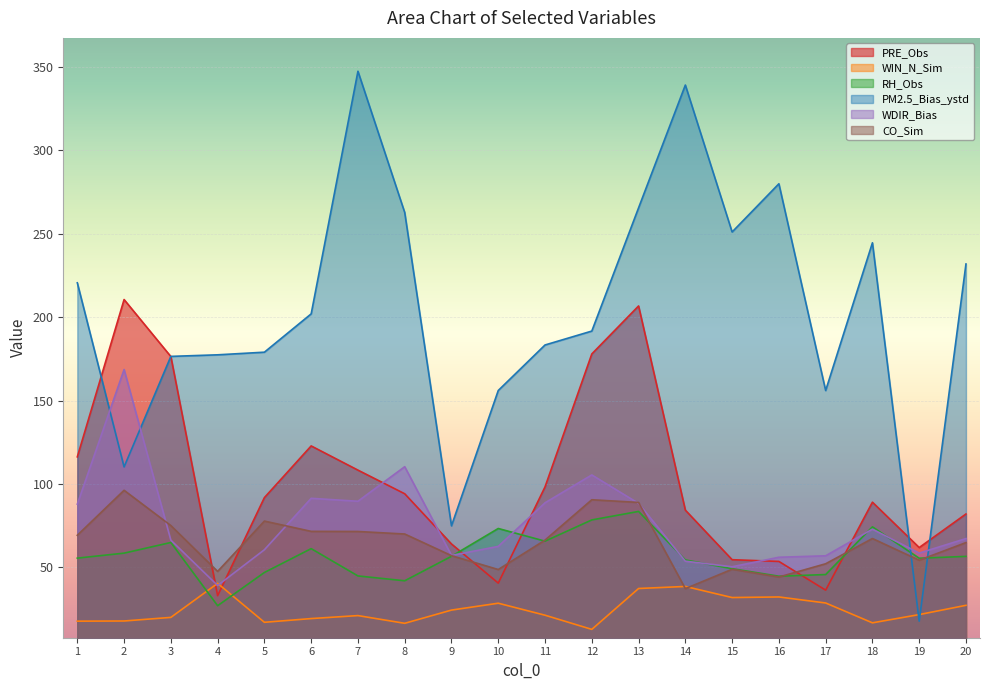

List the labels in order of WDIR_Bias value, largest first.

2, 8, 12, 6, 7, 11, 13, 1, 18, 20, 3, 10, 5, 19, 9, 17, 16, 14, 15, 4